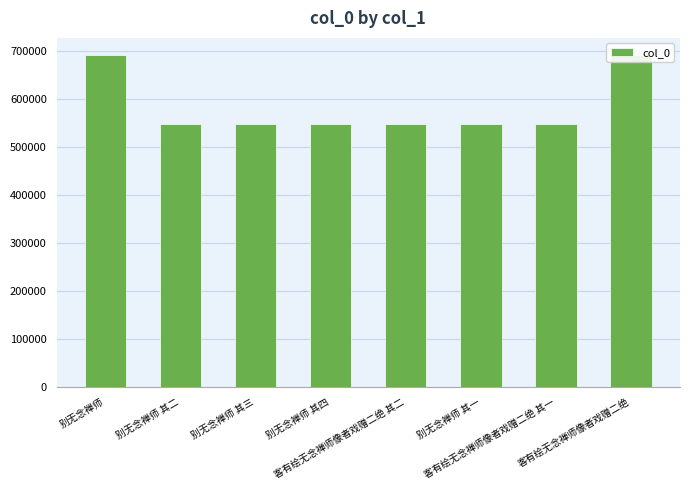

What is the value of the 3rd bar from the left?

549854